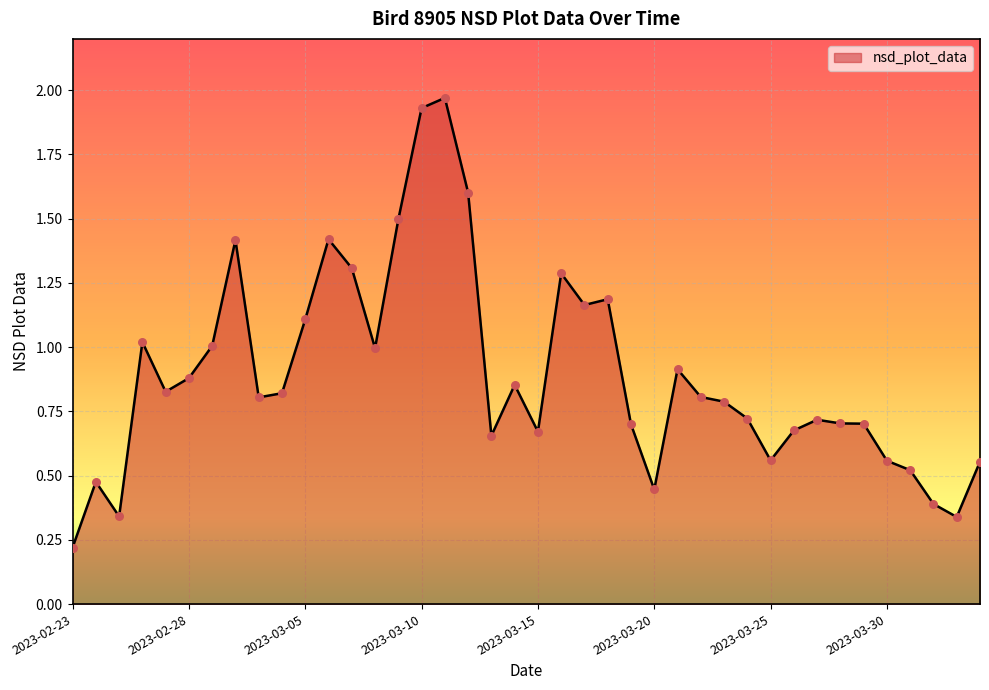

What is the difference between the maximum and minimum values?

1.8